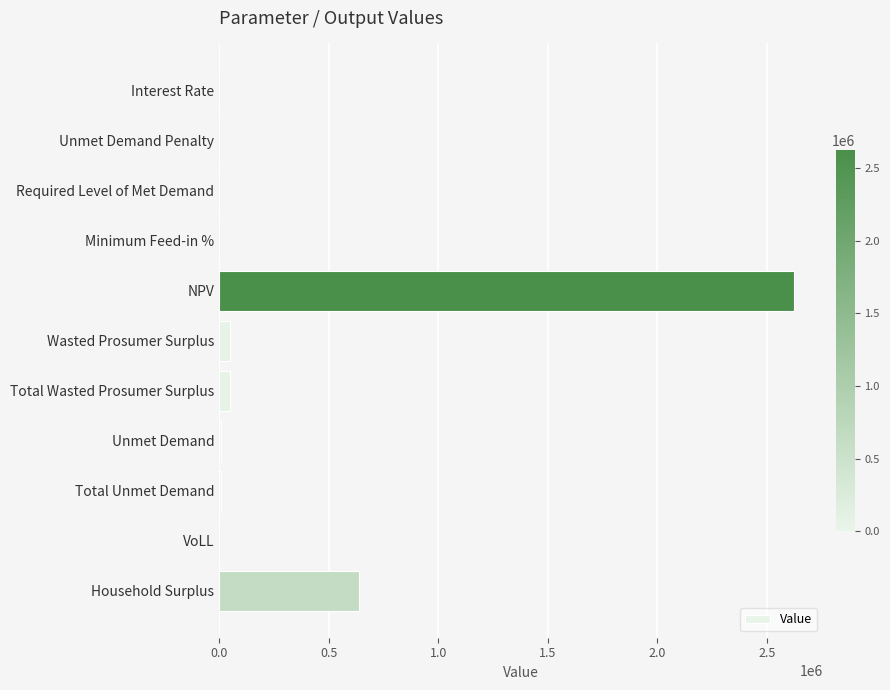

At which label is the value closest to 1312126?

Household Surplus